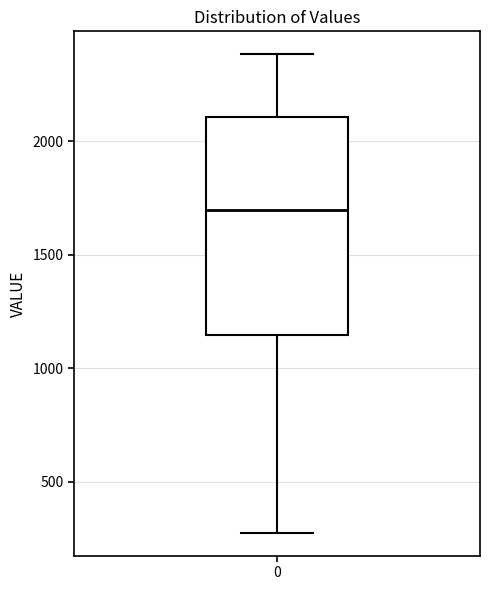

Transcribe this box plot: give where the median line is, the range the box spans, and where the two whiskers end, as read against the y-axis. The values are not printed on the chart, so give them approximately, as read against the axis.

median 1700, box 1150 to 2100, whiskers 250 to 2400